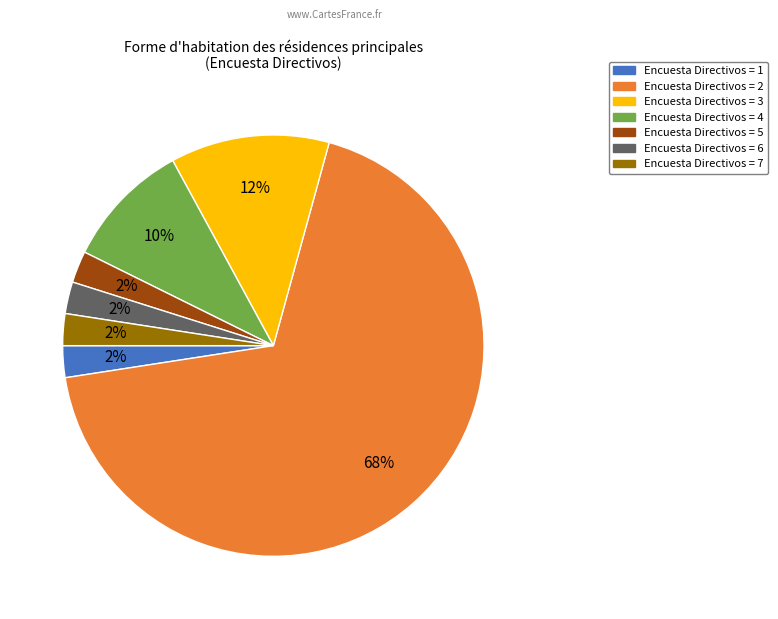

To the nearest percent, what is the average slice percentage?

14%